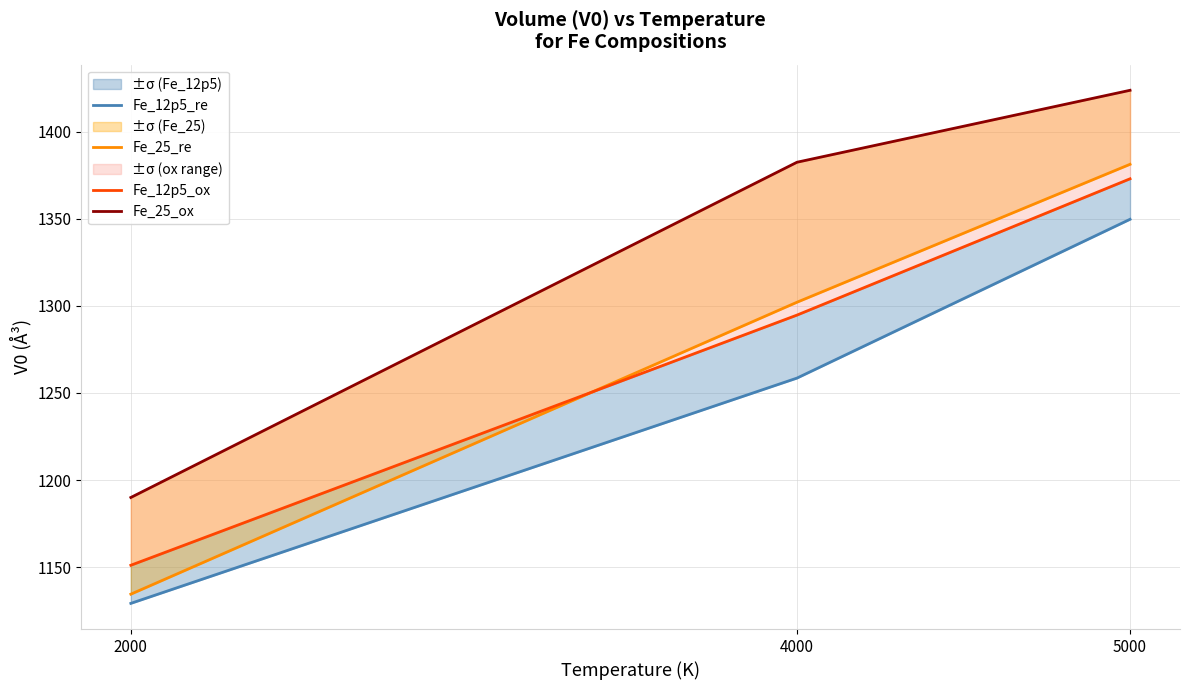

How many categories are shown in the chart?

3